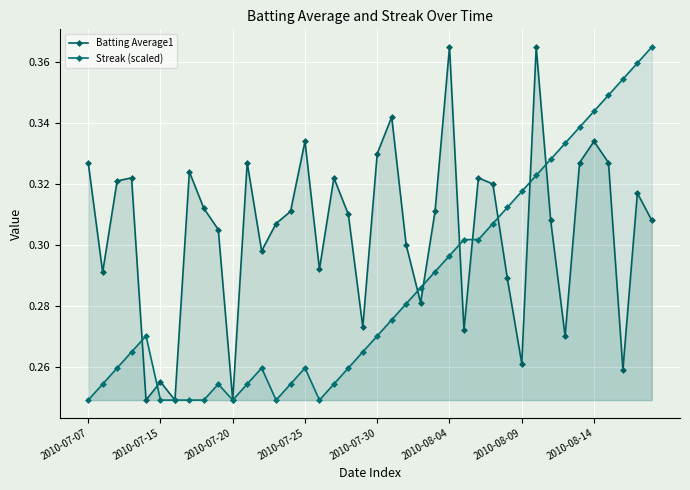

How many series are shown in this chart?

2